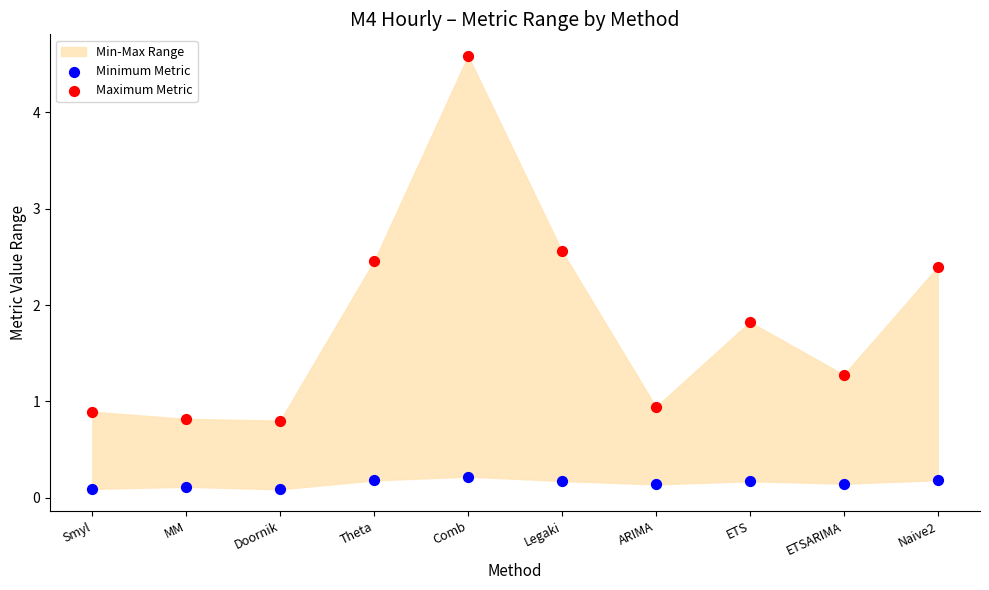

Which series contains the highest Y value?

Maximum Metric